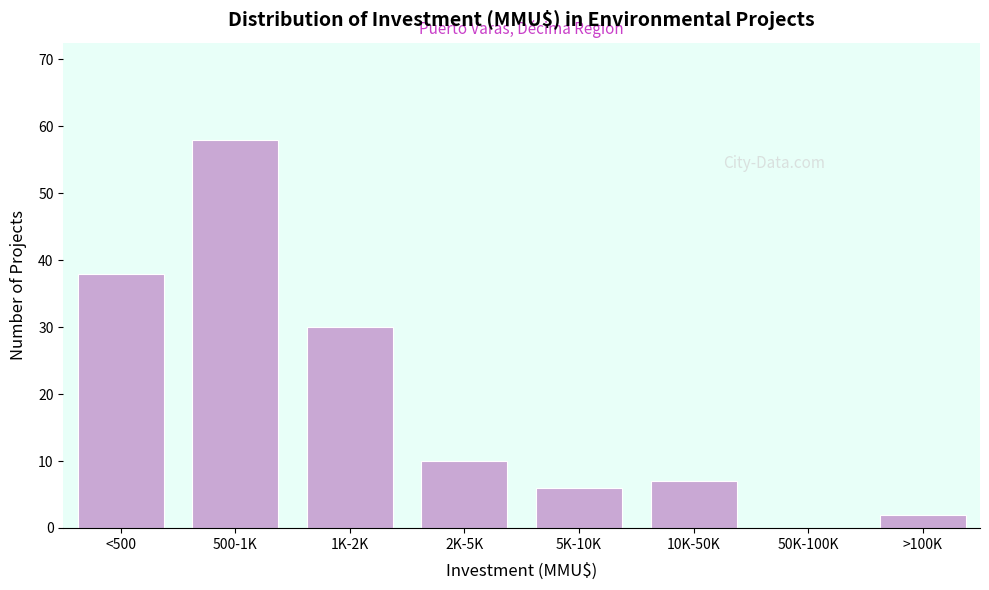

Reading left to right, extract all data points from this chart.

<500=38	500-1K=58	1K-2K=30	2K-5K=10	5K-10K=6	10K-50K=7	50K-100K=0	>100K=2